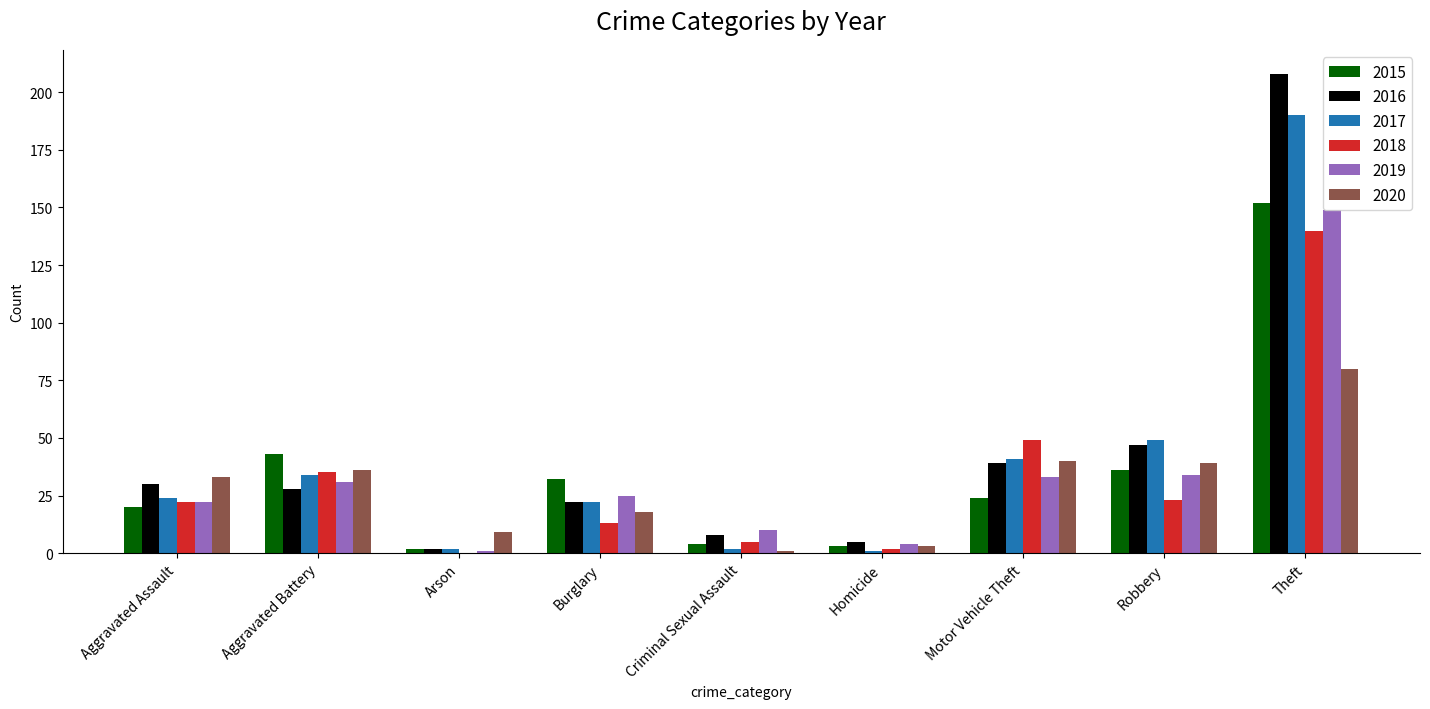

At which category is the sum across all series the highest?

Theft